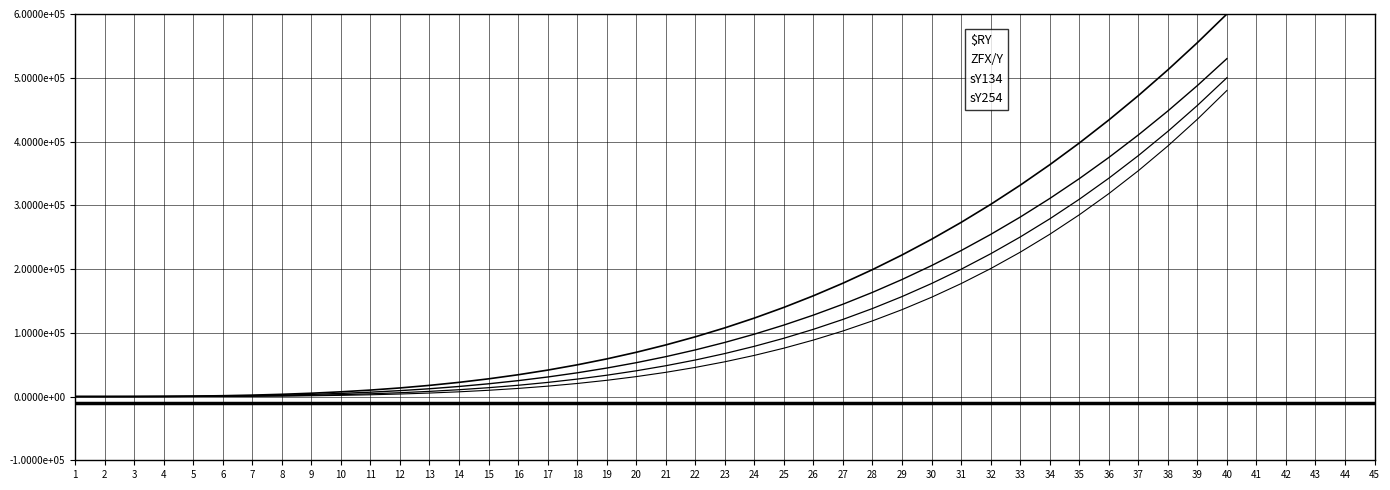

Does the chart display data point markers on the line(s)?

No